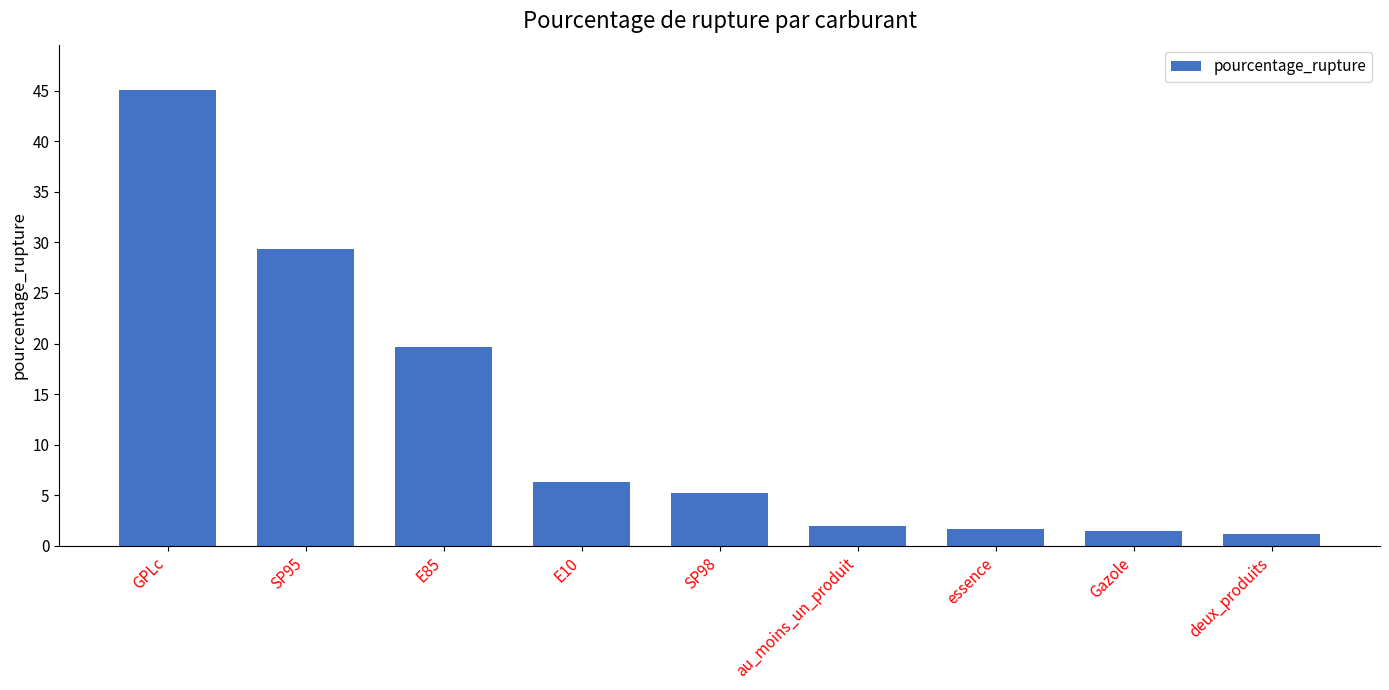

The chart shows a value of 45.1 at GPLc. True or false?

True